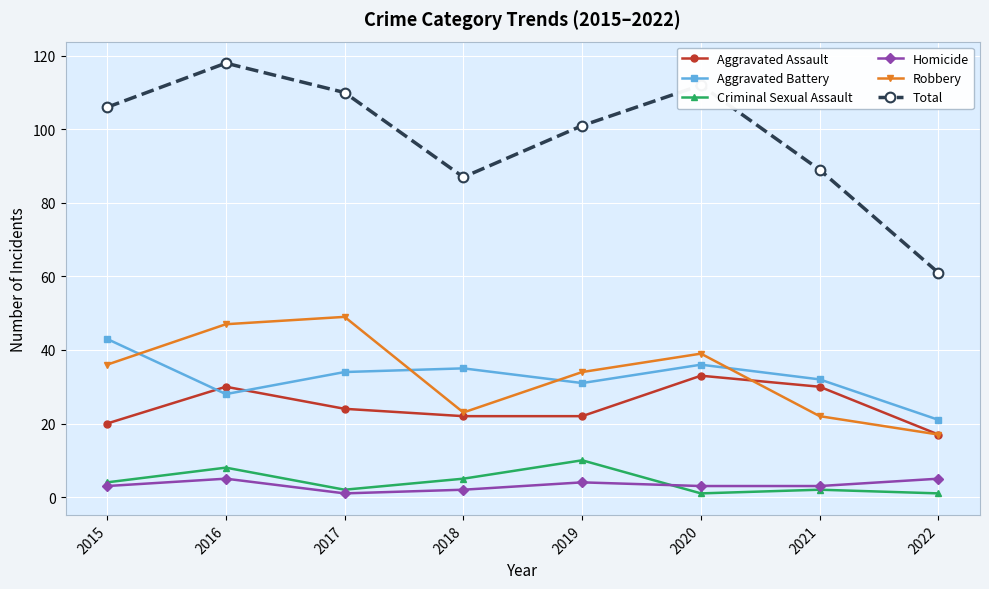

What is the difference between the Aggravated Assault values at 2015 and 2016?

10